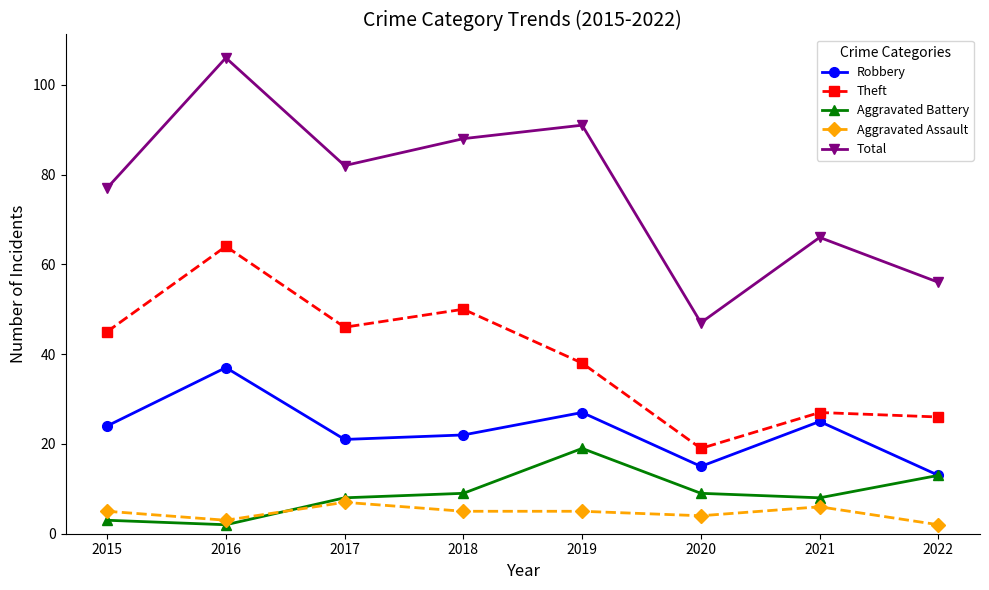

In Total, how many points are higher than both neighbors (excluding endpoints)?

3